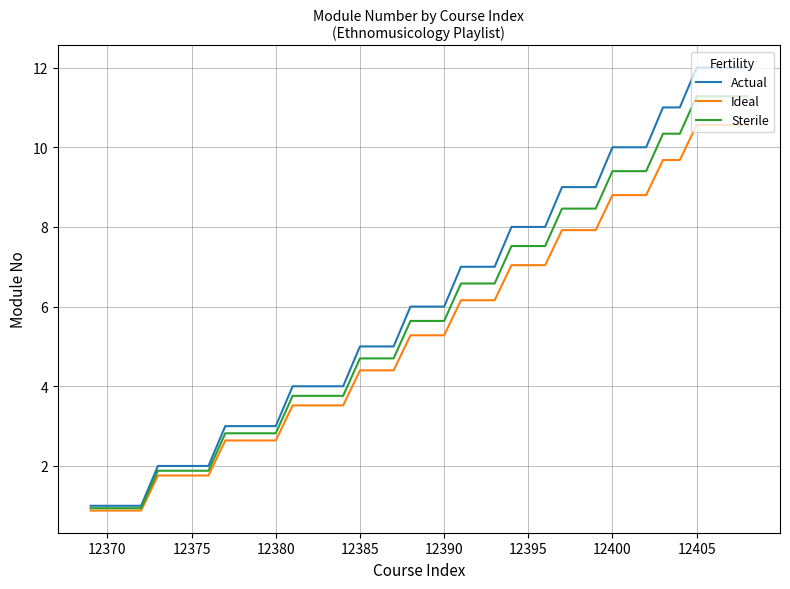

What is the minimum value for Ideal?

0.9